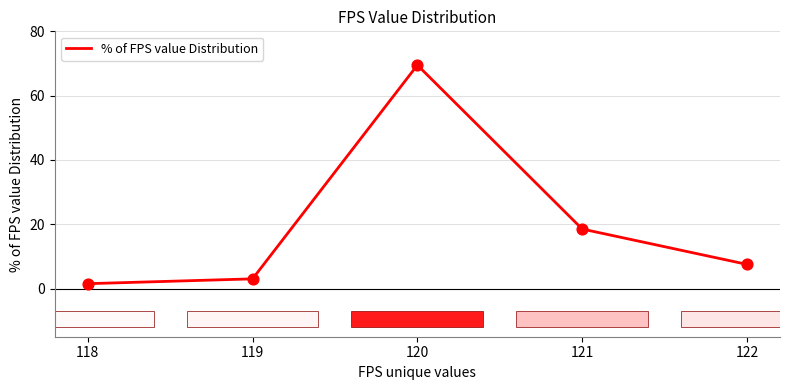

Approximately how many times larger is the value at 120 compared to 122?

9.3